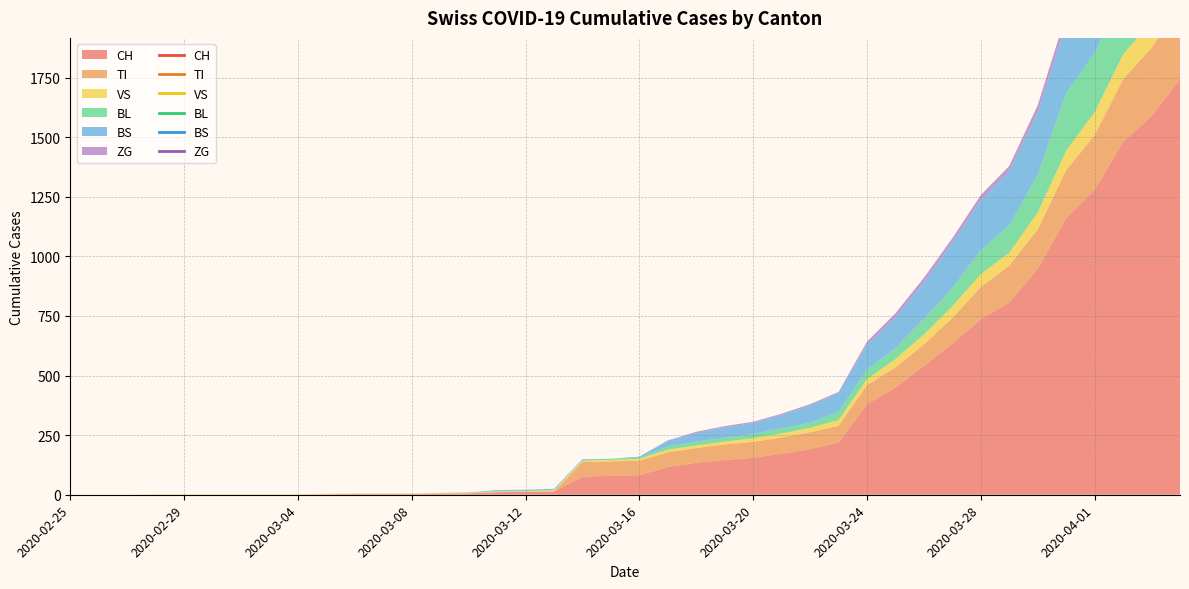

Does the chart have visible grid lines?

Yes